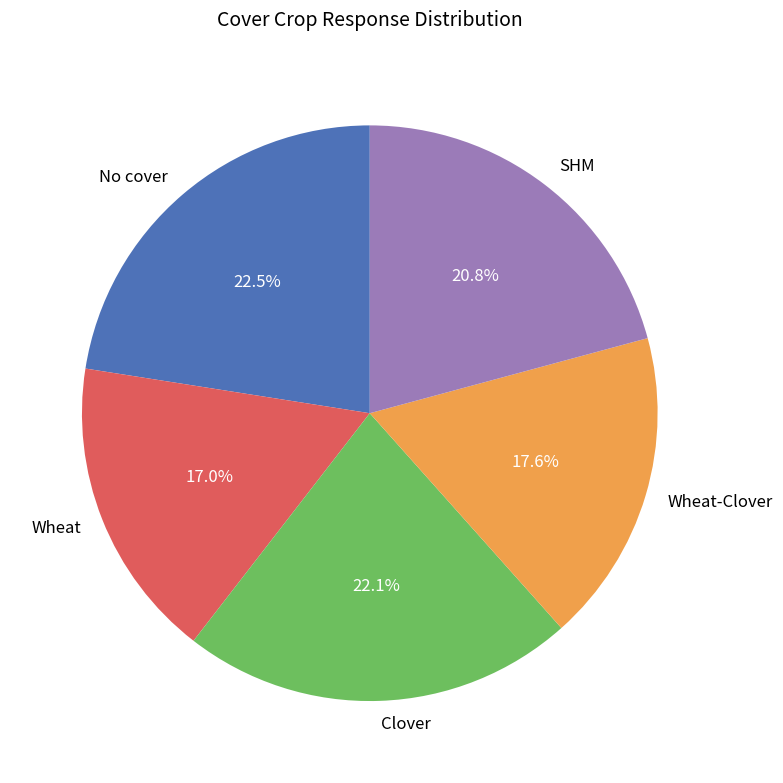

What is the ratio of the value at SHM to the value at Wheat-Clover?

1.2